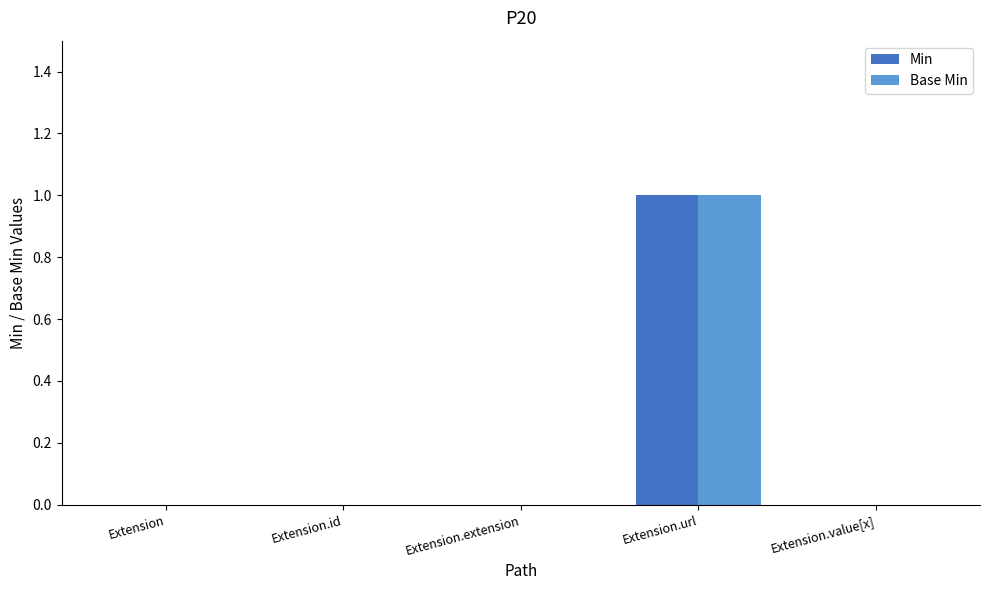

Which category has the highest value in the Base Min series?

Extension.url